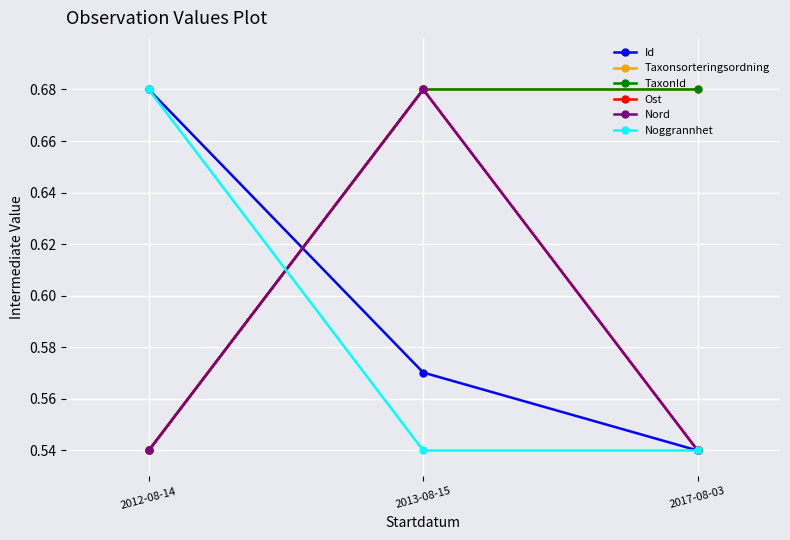

Reading left to right, list all the values displayed in this chart.

Id: 2012-08-14=0.7	2013-08-15=0.6	2017-08-03=0.5
Taxonsorteringsordning: 2012-08-14=0.5	2013-08-15=0.7	2017-08-03=0.7
TaxonId: 2012-08-14=0.5	2013-08-15=0.7	2017-08-03=0.7
Ost: 2012-08-14=0.5	2013-08-15=0.7	2017-08-03=0.5
Nord: 2012-08-14=0.5	2013-08-15=0.7	2017-08-03=0.5
Noggrannhet: 2012-08-14=0.7	2013-08-15=0.5	2017-08-03=0.5